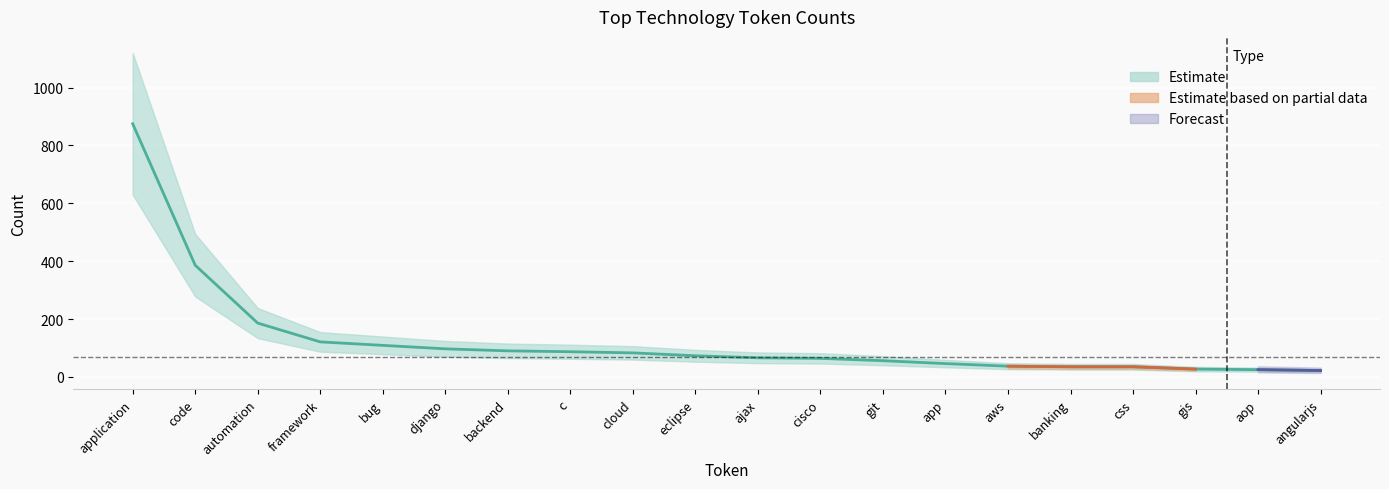

How many data points are less than 73?

10